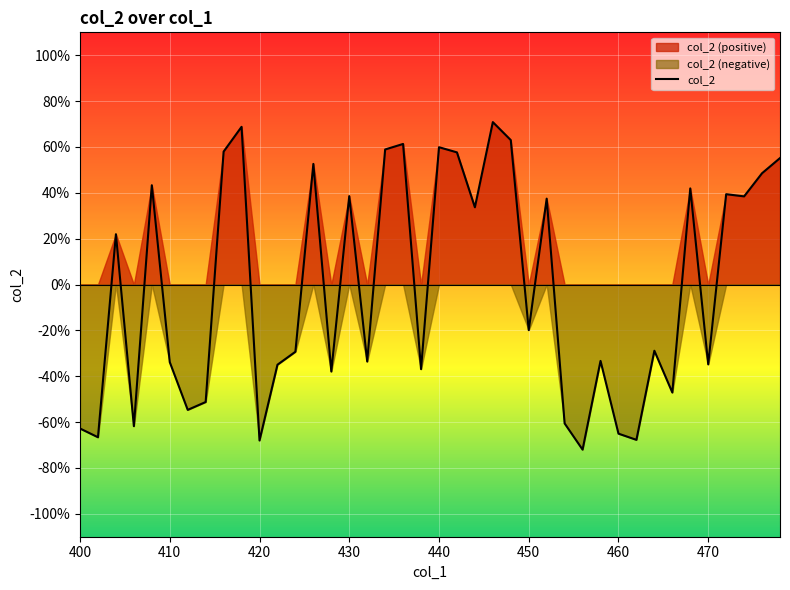

Reading left to right, list all the values displayed in this chart.

-0.6	-0.7	0.2	-0.6	0.4	-0.3	-0.5	-0.5	0.6	0.7	-0.7	-0.3	-0.3	0.5	-0.4	0.4	-0.3	0.6	0.6	-0.4	0.6	0.6	0.3	0.7	0.6	-0.2	0.4	-0.6	-0.7	-0.3	-0.7	-0.7	-0.3	-0.5	0.4	-0.3	0.4	0.4	0.5	0.6